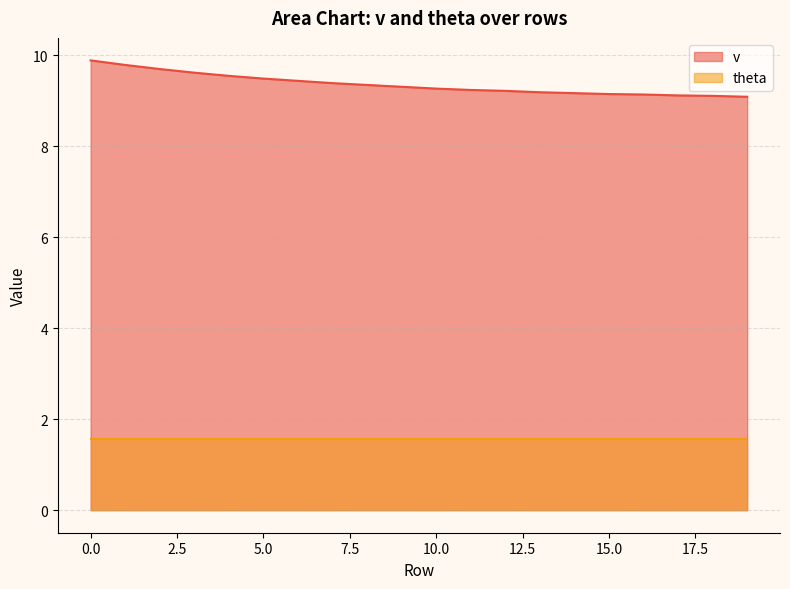

What is the difference between the maximum and minimum values?

0.8